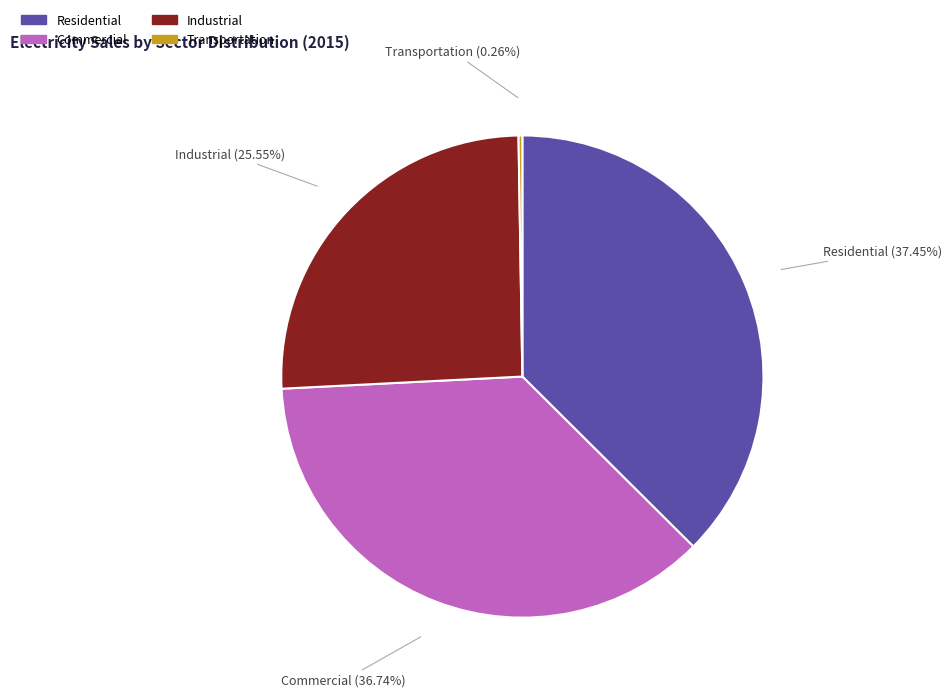

Do Industrial and Residential together represent more than half of the pie?

Yes